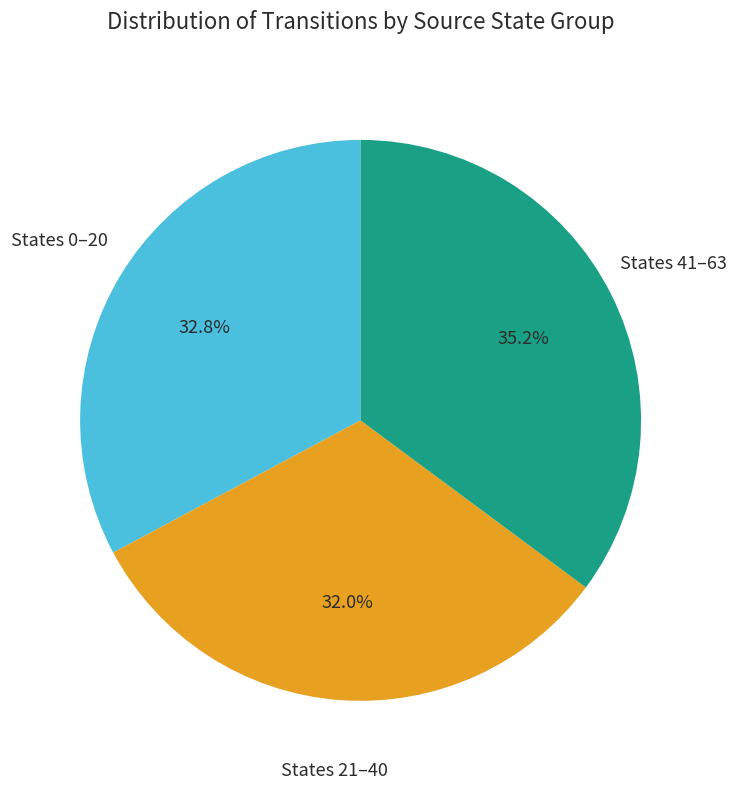

How many slices are in this pie chart?

3